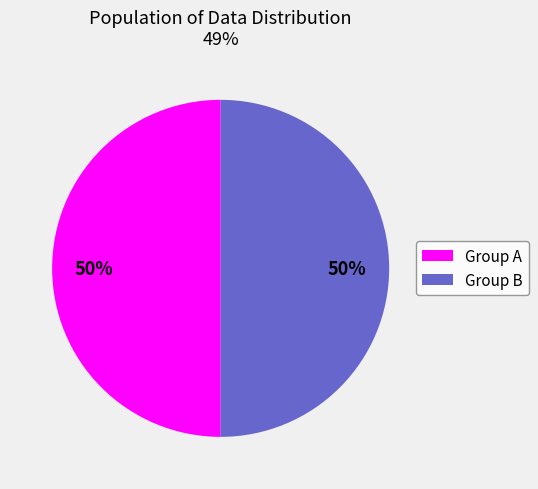

To the nearest percent, what is the average slice percentage?

50%